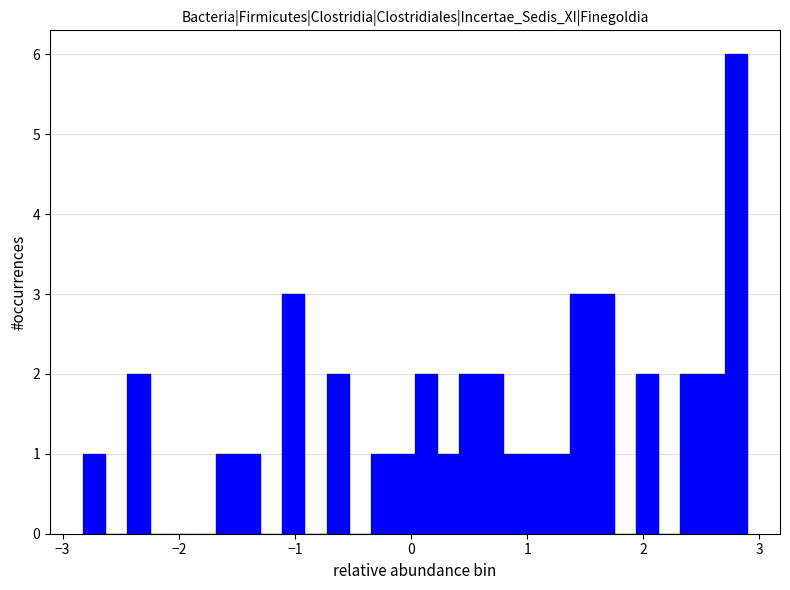

Around what value on the x-axis is the tallest bar? Give the approximate position of its centre, as read against the axis.

2.8